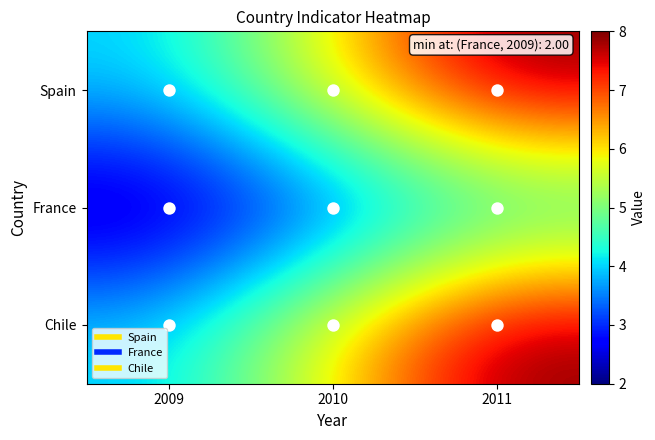

Reading left to right, transcribe all the data shown in this chart.

Spain: 2009=4	2010=6	2011=8
France: 2009=2	2010=3	2011=4
Chile: 2009=4	2010=6	2011=8